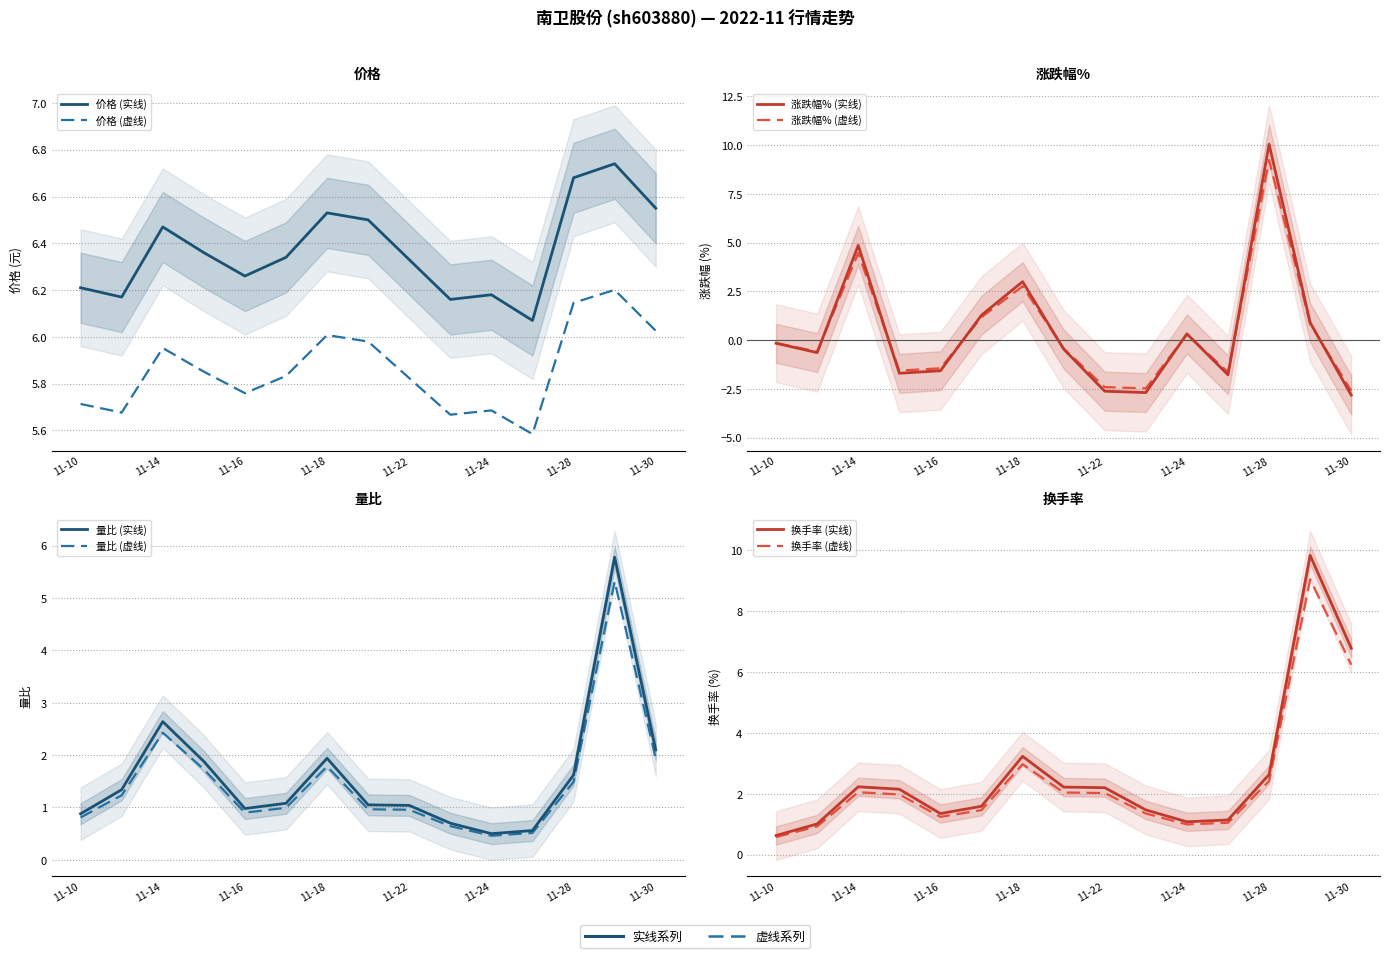

True or false: 换手率 has more than 1 points higher than both neighbors.

True